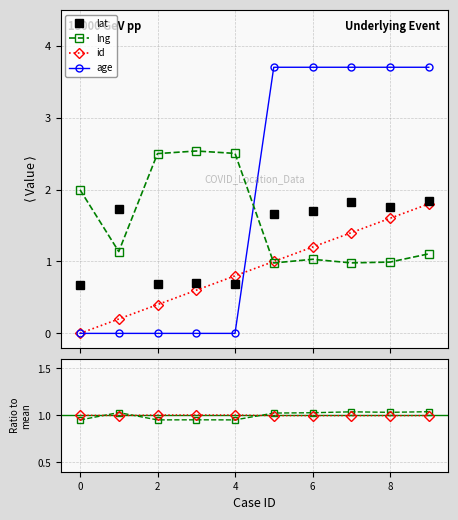

What is the maximum value for lat?

1.8